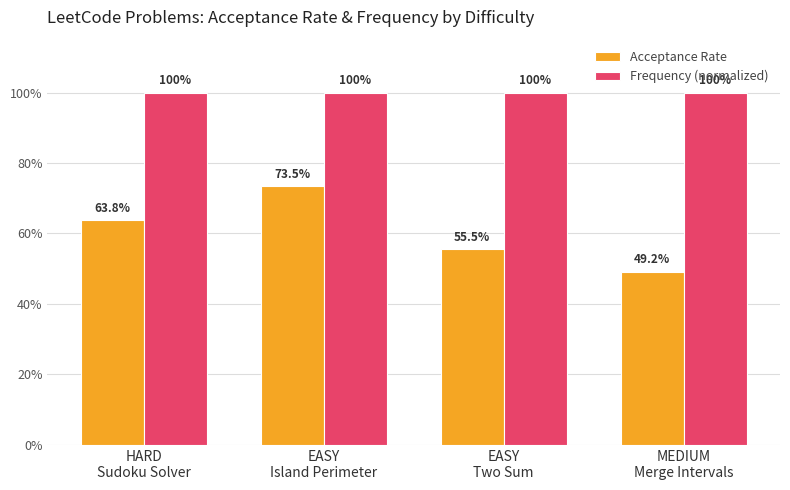

Rank the series at EASY
Island Perimeter from highest to lowest value.

Frequency (normalized), Acceptance Rate